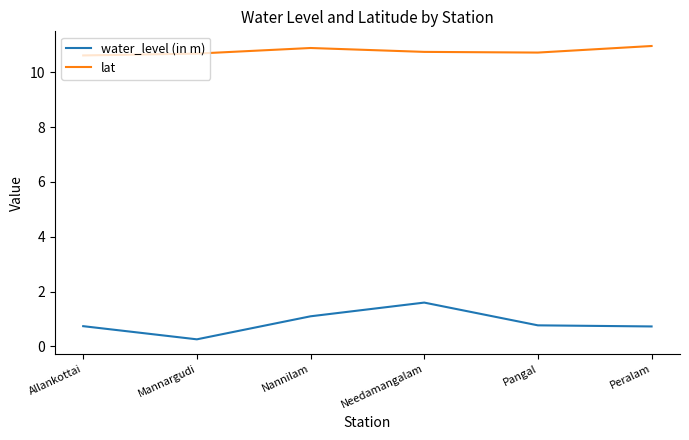

What is the spread (max minus min) of values at Allankottai?

9.9